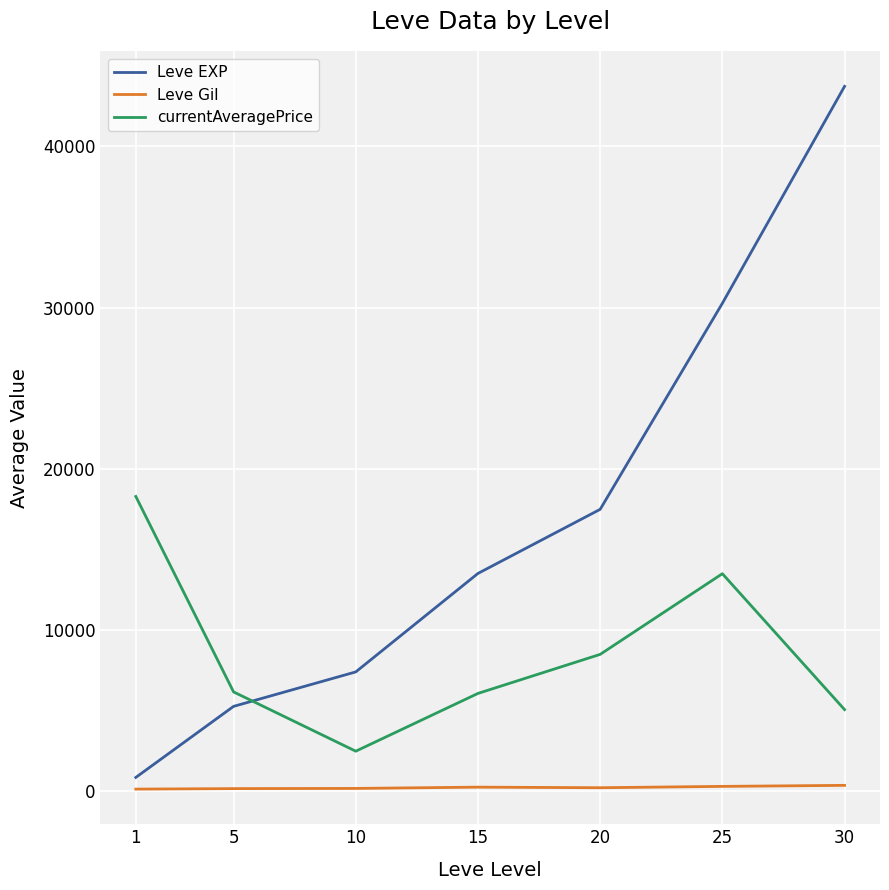

Is this an area chart (filled region under the line)?

No